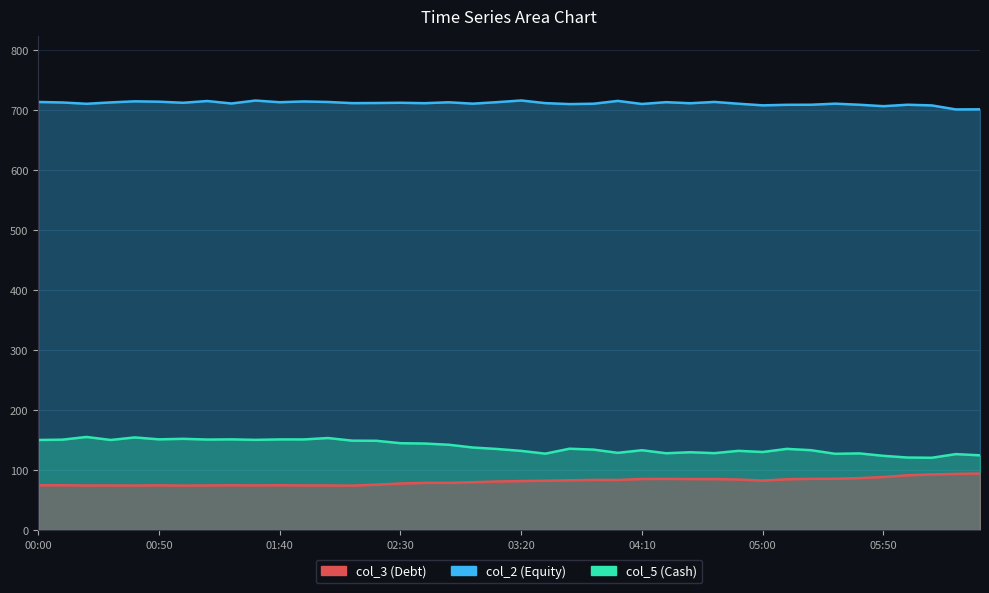

What is the difference between the second highest and second lowest values in the col_2 series?

14.6